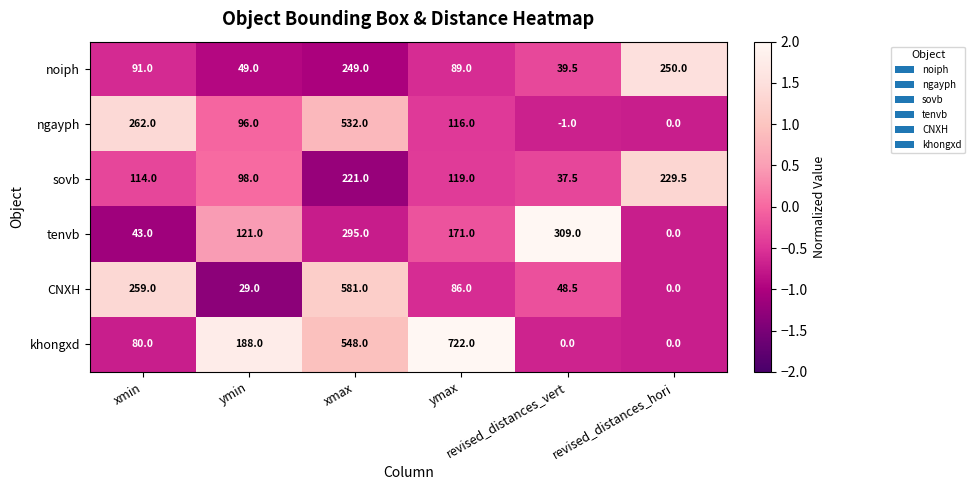

What is the average value of the ngayph series?

167.5